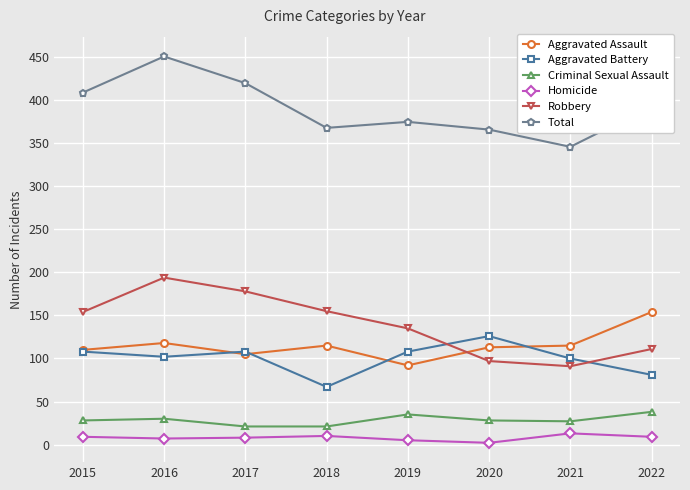

What is the lowest value of the Total series?

346